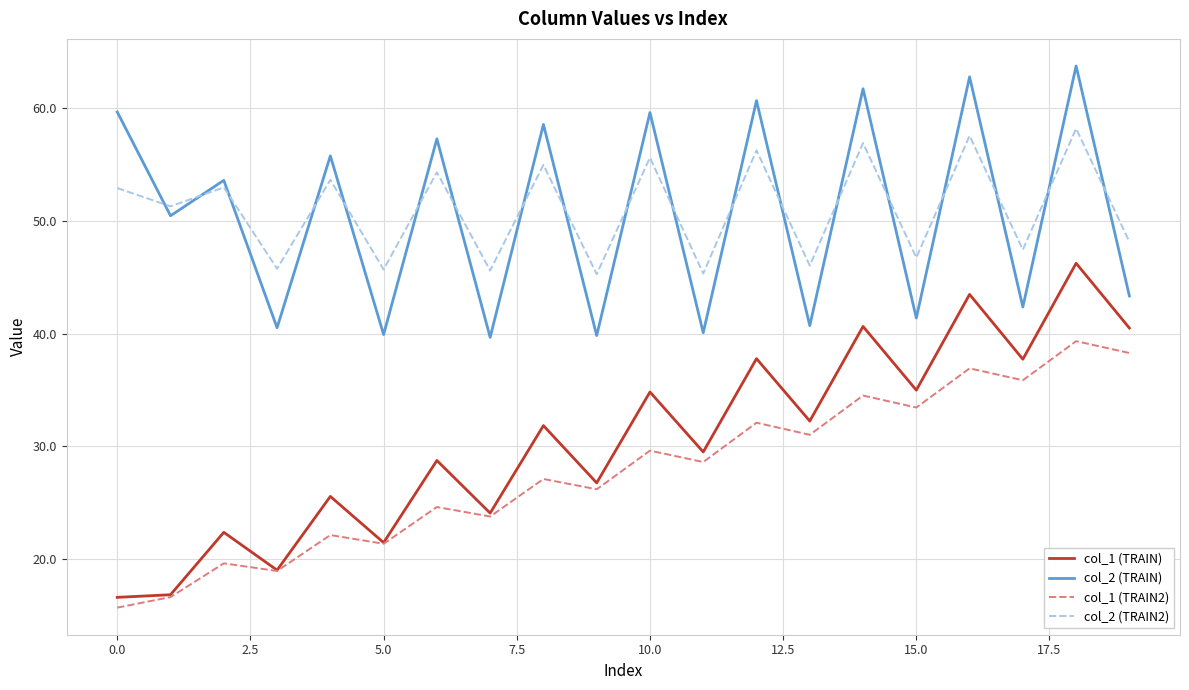

True or false: col_2 (TRAIN) and col_1 (TRAIN2) cross at least once.

False